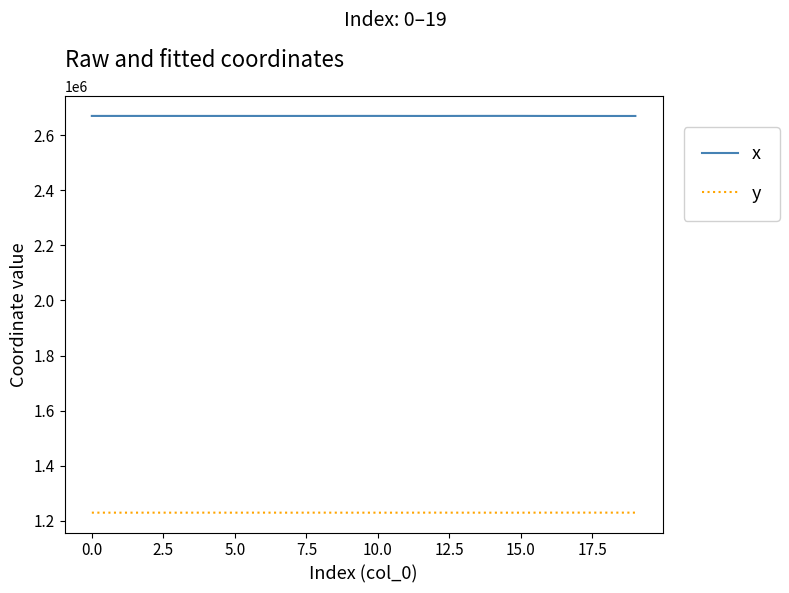

List the series in order of their overall mean, highest first.

x, y